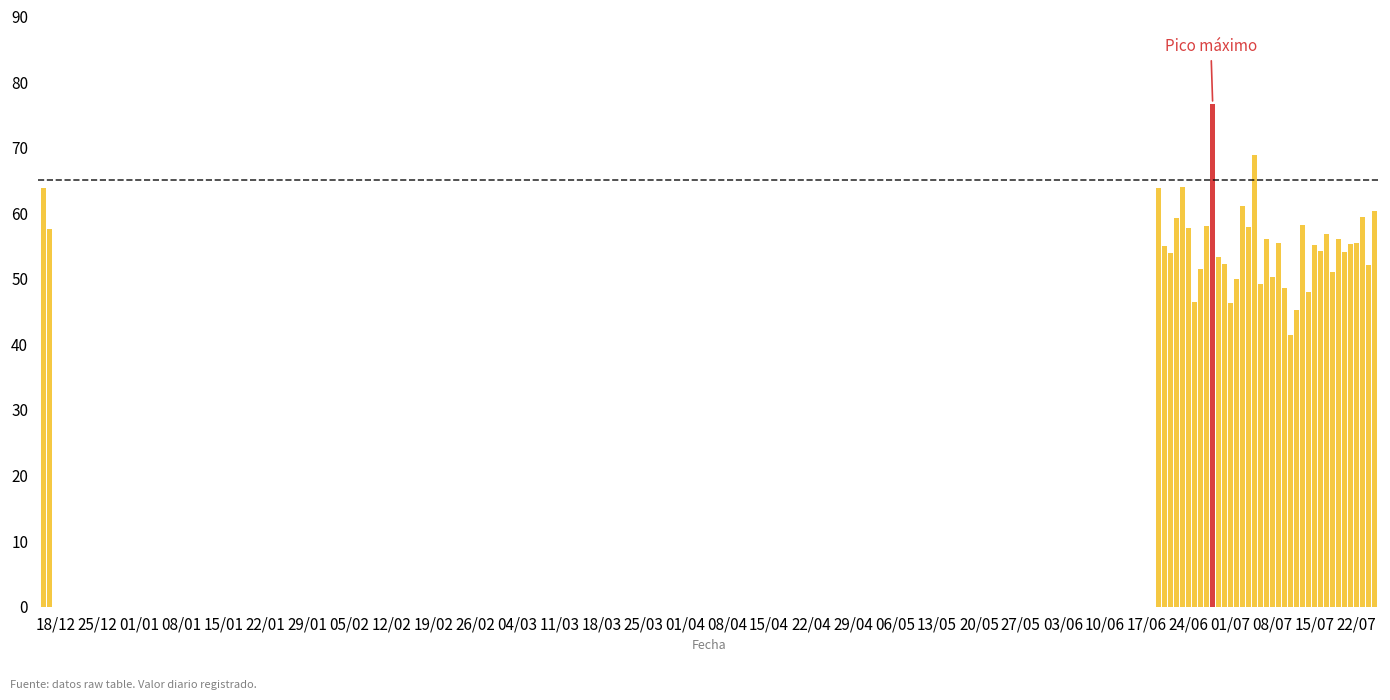

What is the smallest value displayed?

41.4